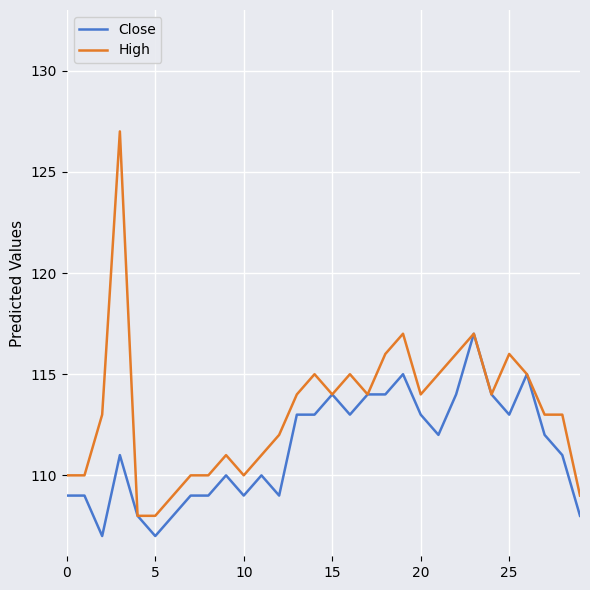

What is the average value of the High series?

113